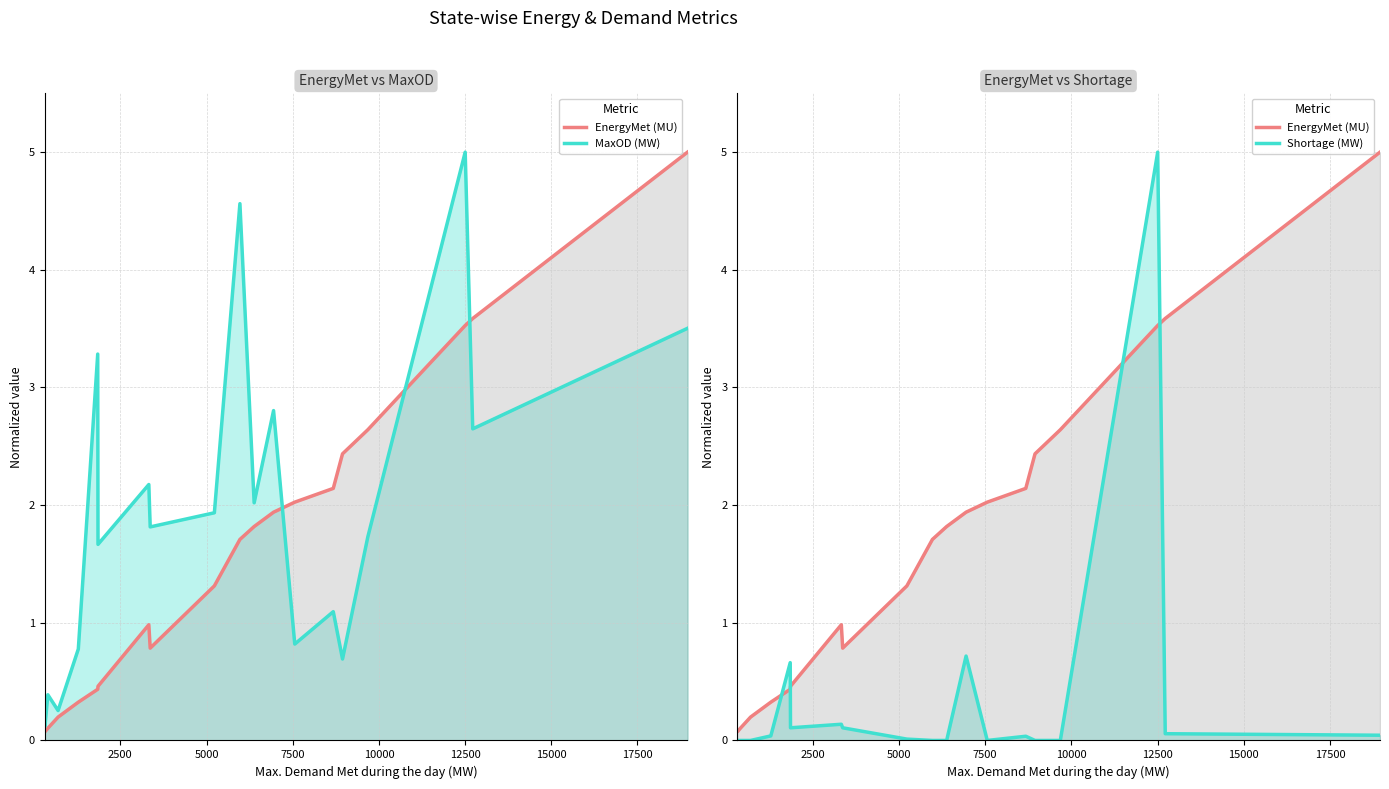

What is the difference between the second highest and minimum values in the EnergyMet (MU) series?

3.5